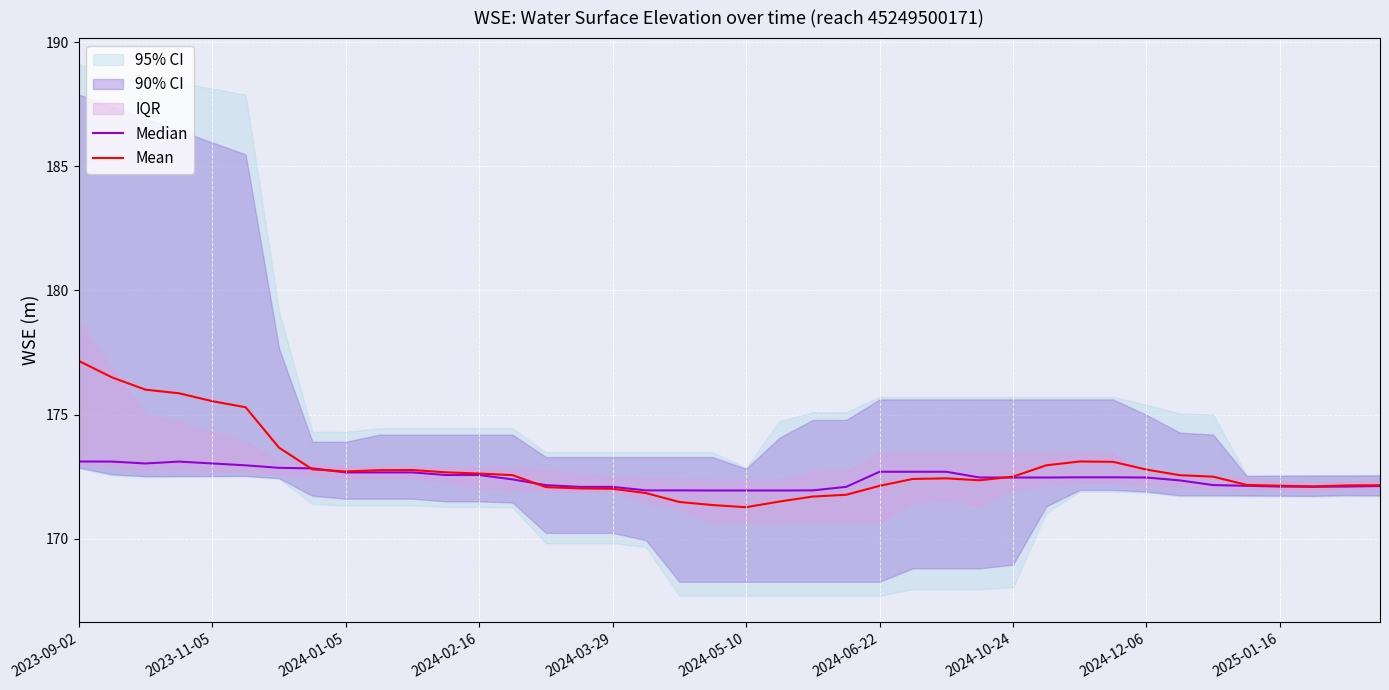

What is the difference between the maximum and minimum values in the Median series?

1.2